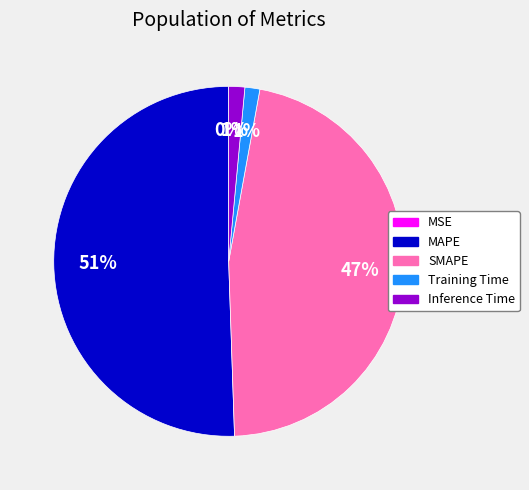

The SMAPE slice represents 58% of the pie. True or false?

False